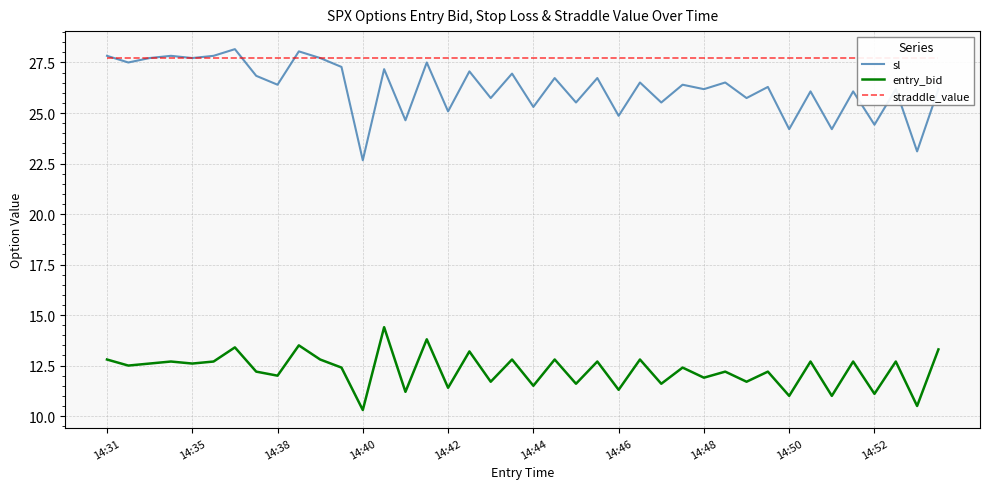

The value of sl at 14:35 is 44.9. True or false?

False